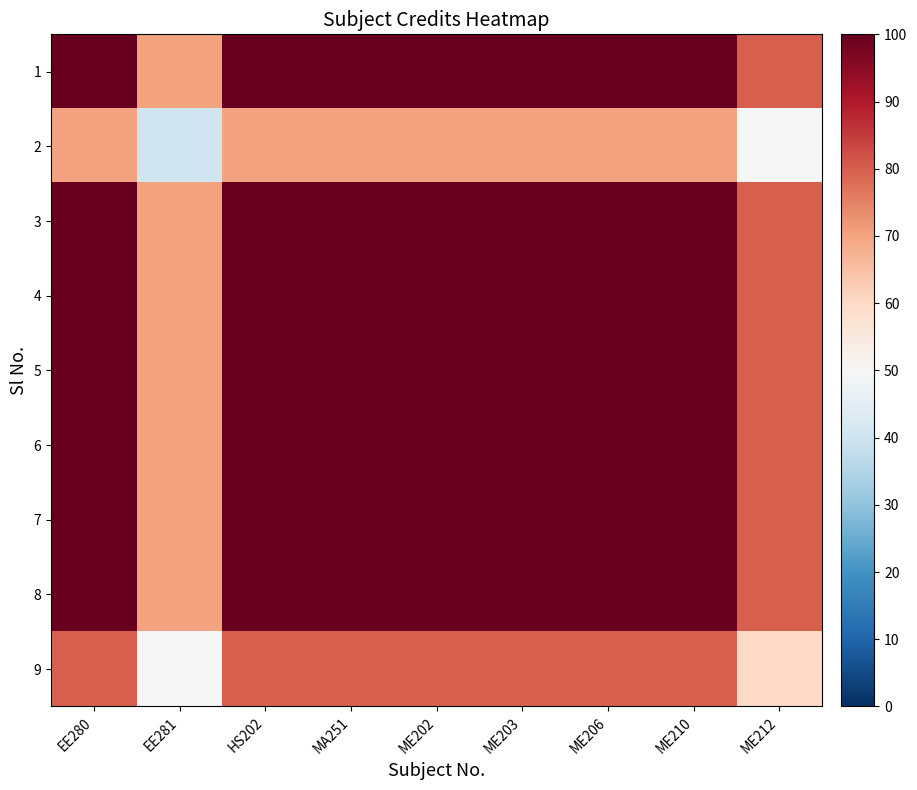

List the series in order of their peak value, lowest first.

2, 9, 1, 3, 4, 5, 6, 7, 8